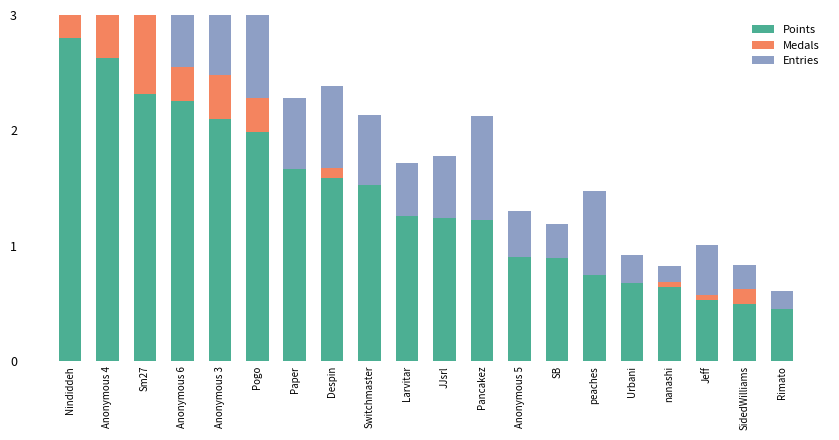

What are all the series names shown in the legend?

Points, Medals, Entries